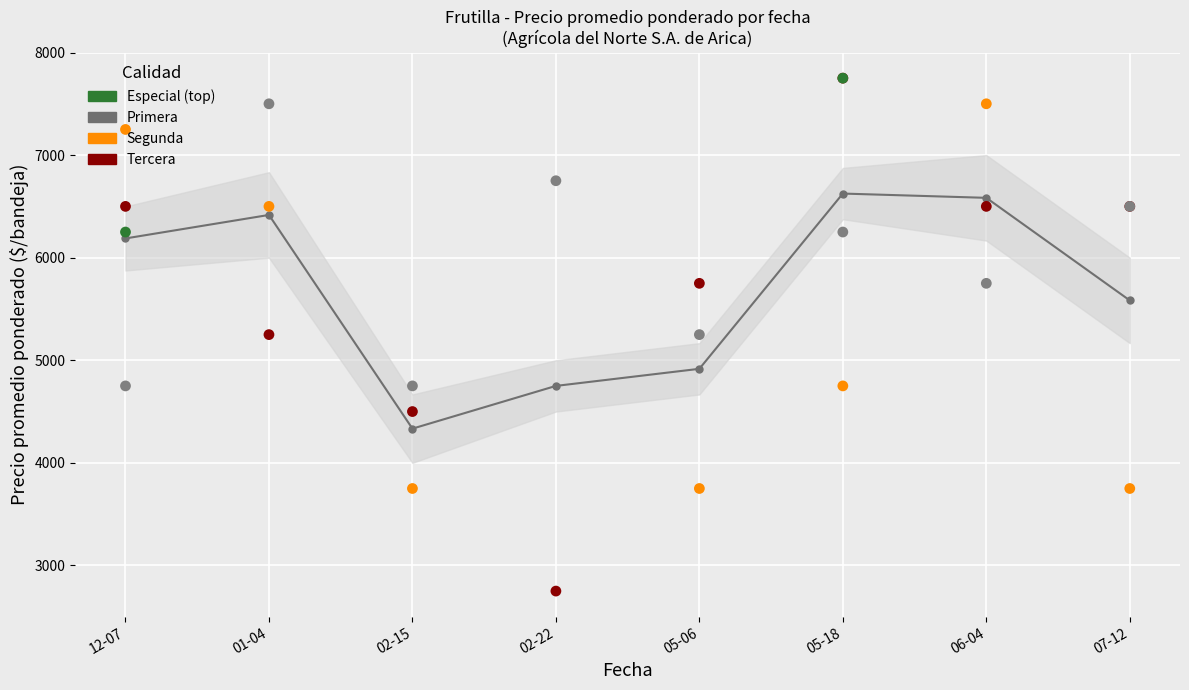

Which has a higher value, 01-04 or 02-22?

01-04